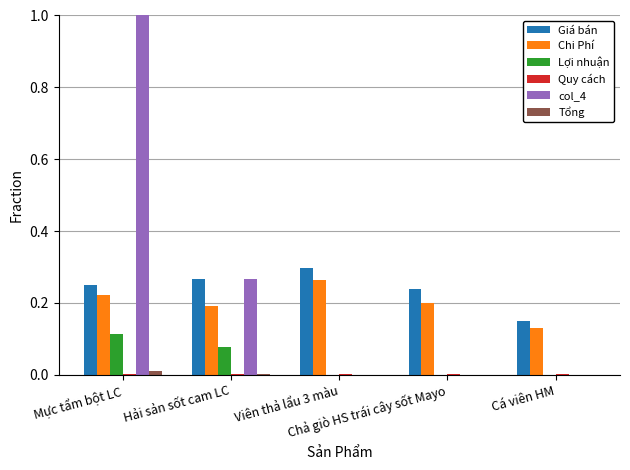

What is the greatest value displayed?

1.0